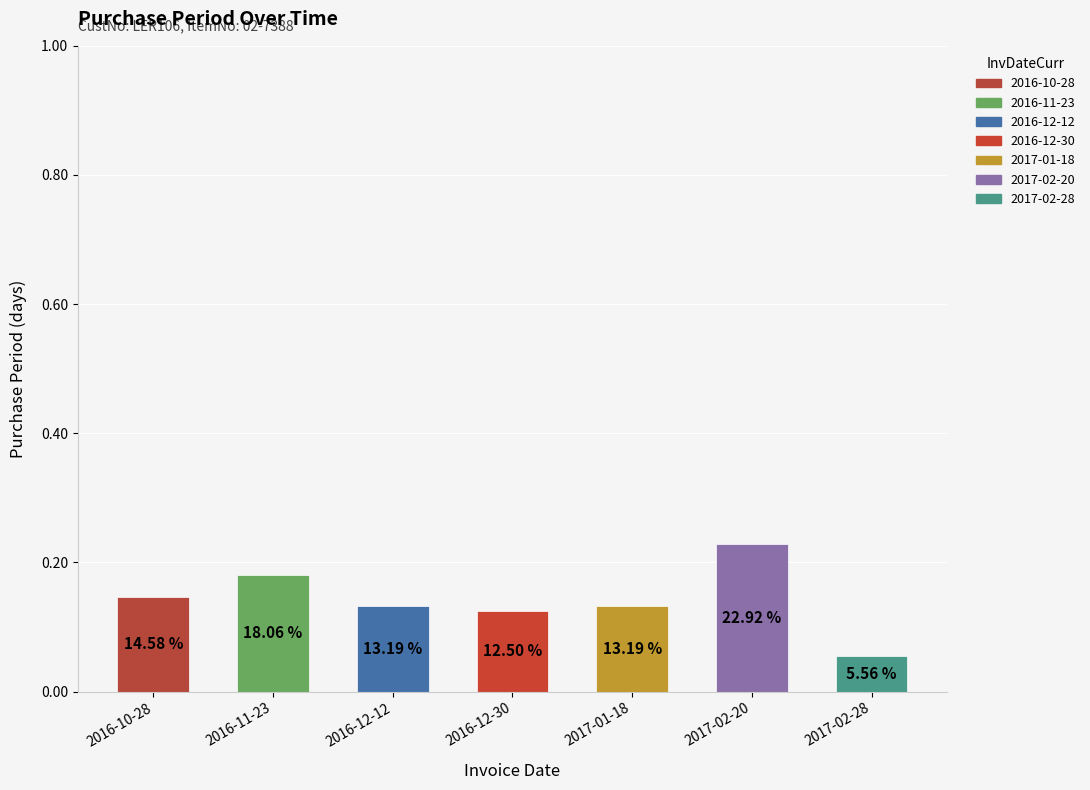

Which label corresponds to the largest value in the chart?

2017-02-20